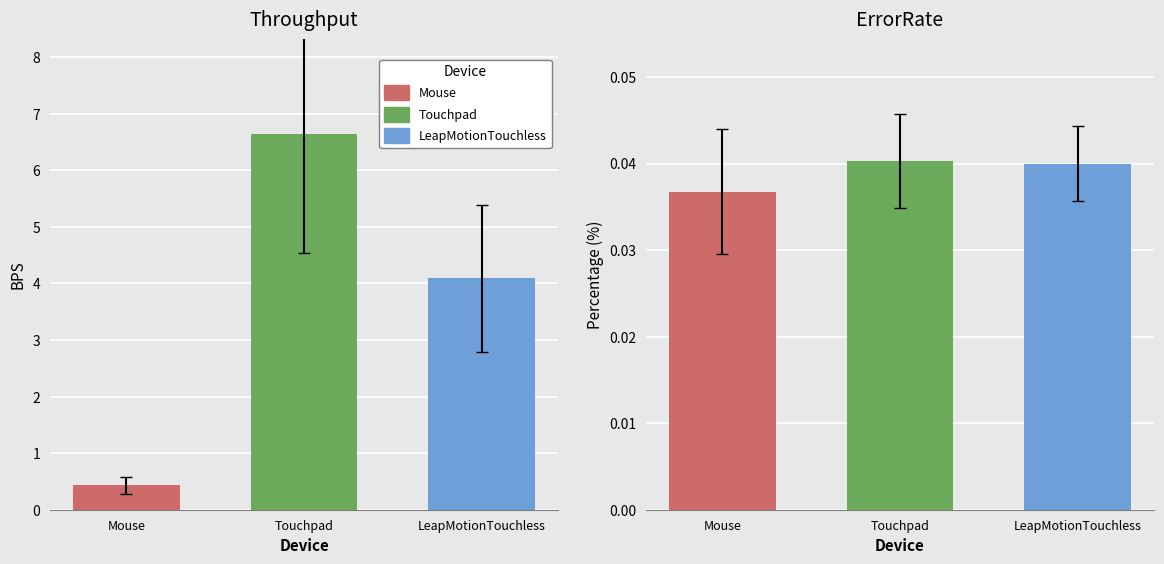

Between 18 and 21, which is larger?

21